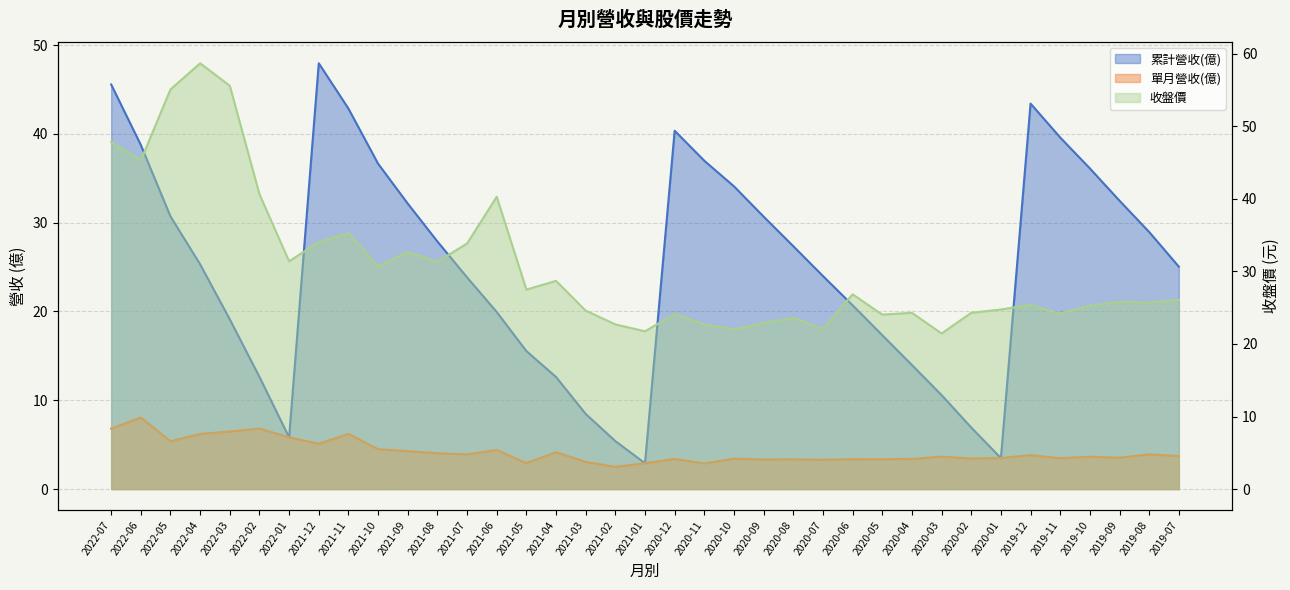

Is the value of 單月營收(億) at 2021-02 greater than the value of 收盤價 at 2020-02?

No